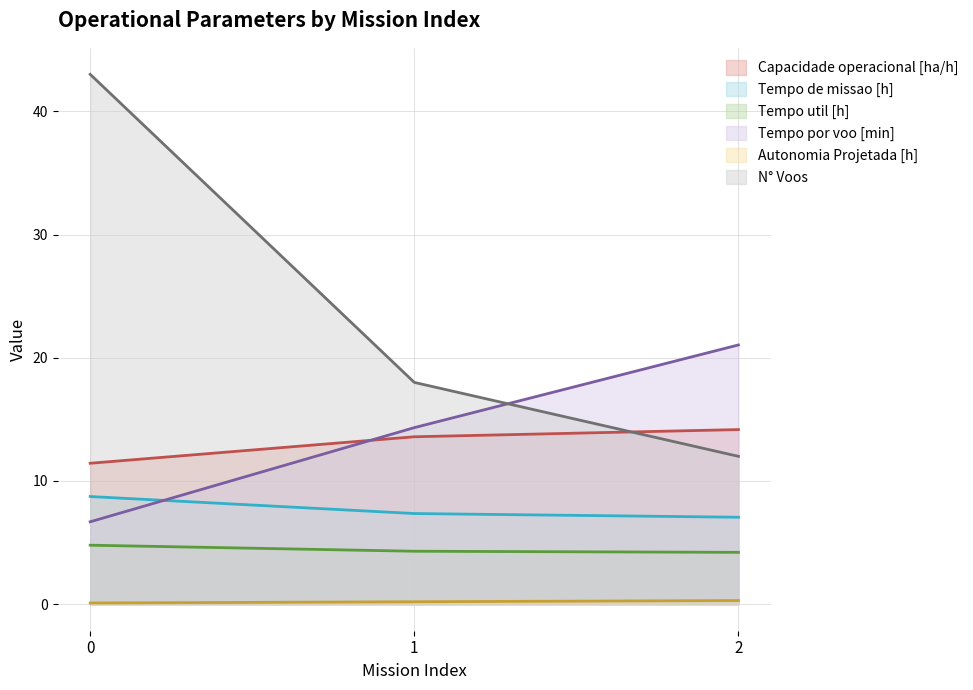

What is the difference between the maximum and minimum values in the N° Voos series?

31.0